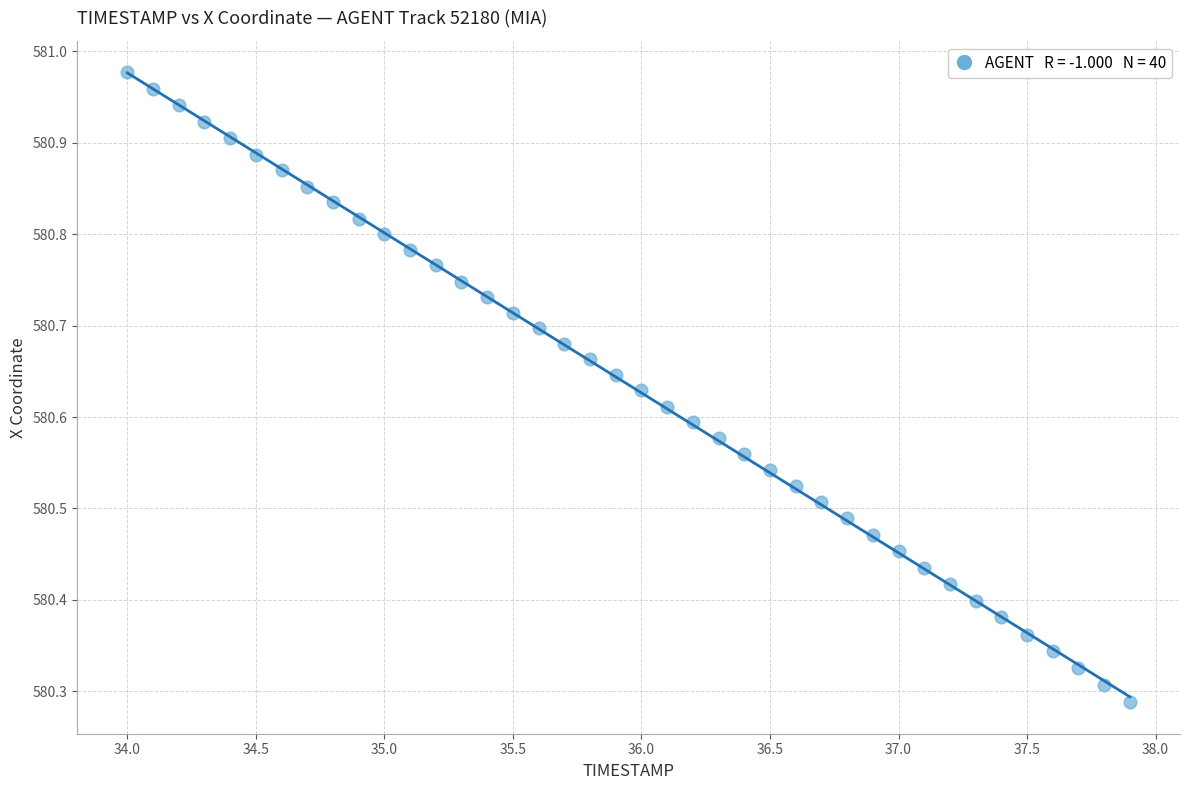

What is the range of X values (max minus min)?

3.9